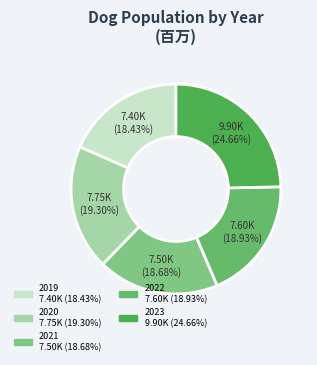

How many slices are in this pie chart?

5